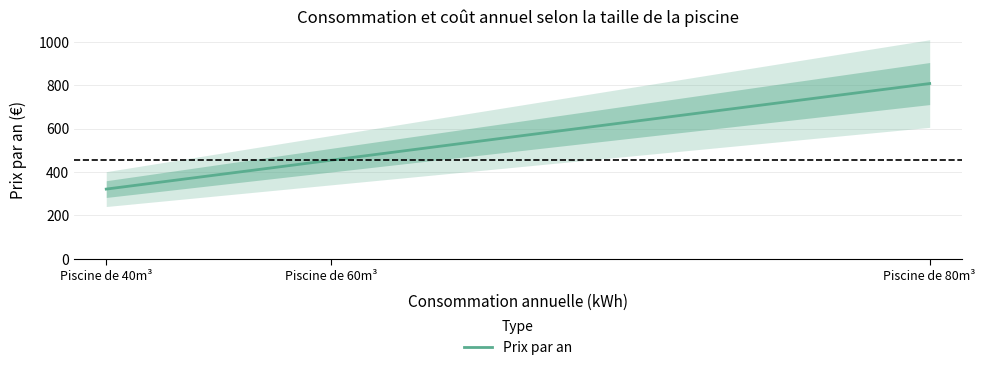

What is the change in value from Piscine de 40m³ to Piscine de 80m³?

+486